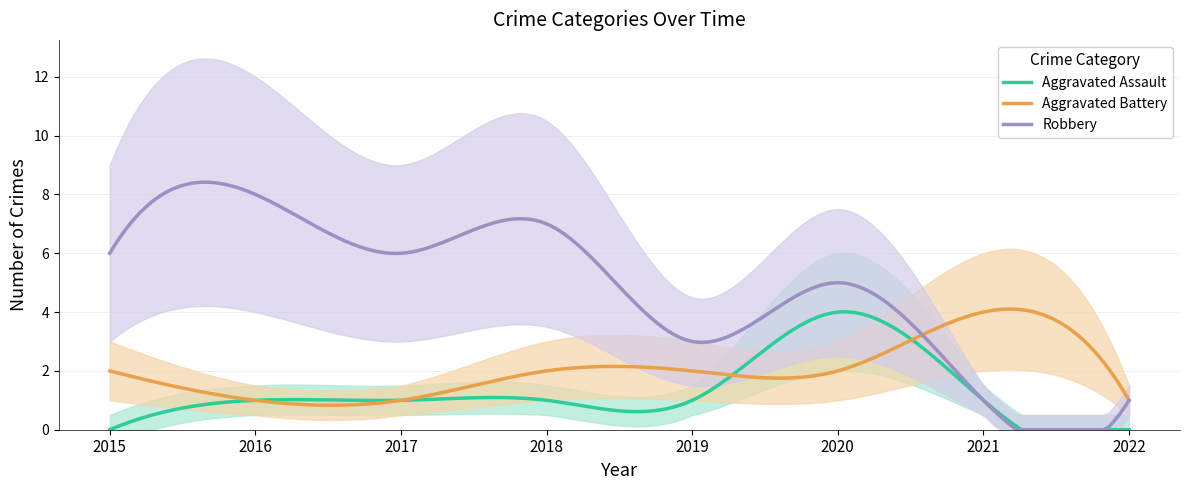

What is the sum of all Robbery values?

964.1